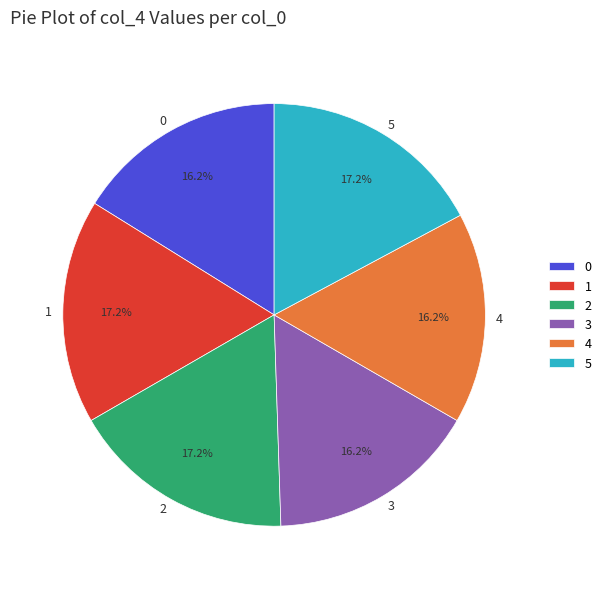

To the nearest percent, what is the difference between the largest and smallest slice percentages?

1%